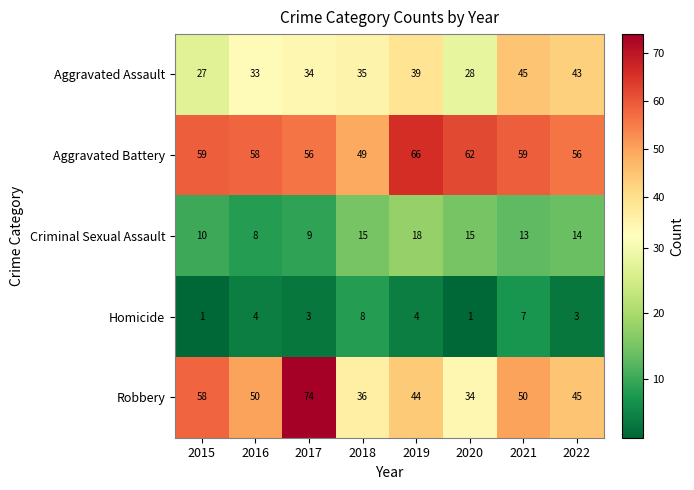

Rank the series by their maximum value, from highest to lowest.

Robbery, Aggravated Battery, Aggravated Assault, Criminal Sexual Assault, Homicide